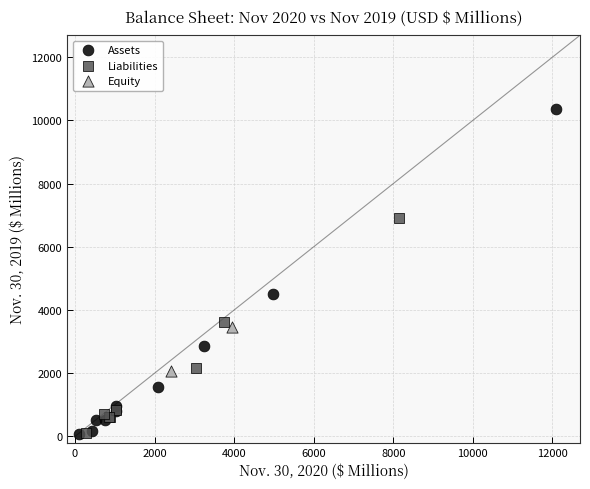

Which series has the largest Y range (max minus min)?

Assets